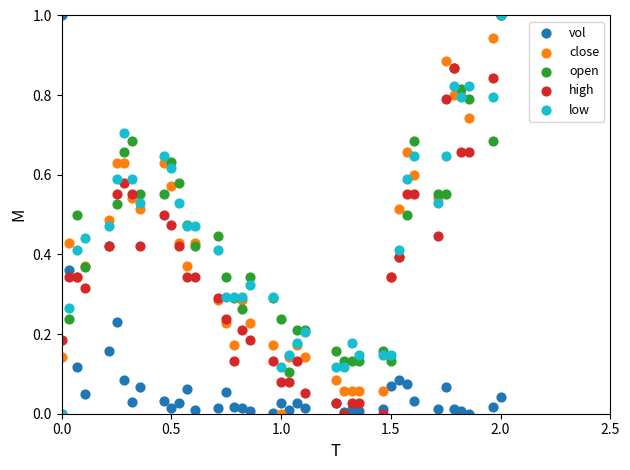

What are all the series names shown in the legend?

vol, close, open, high, low